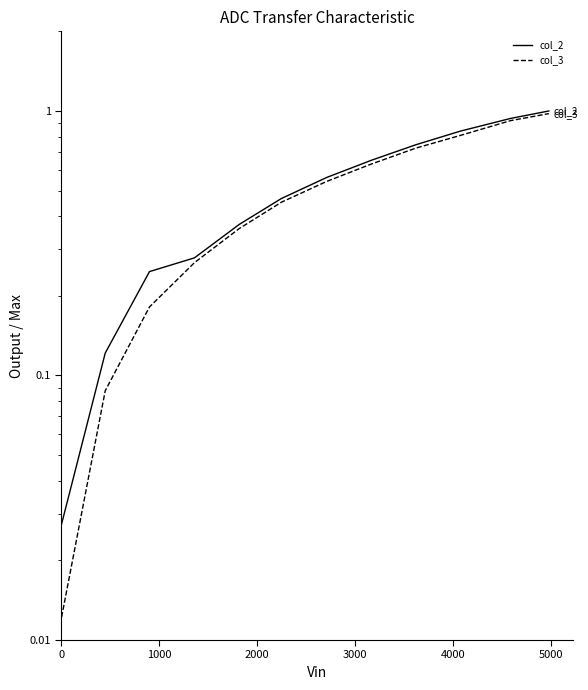

Which series has the widest spread of values?

col_2